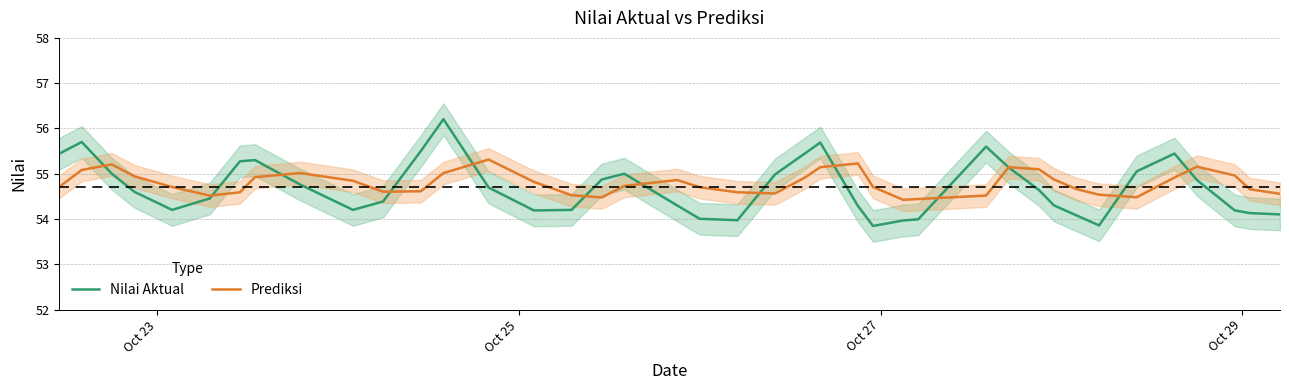

What is the lowest value of the Prediksi series?

54.4